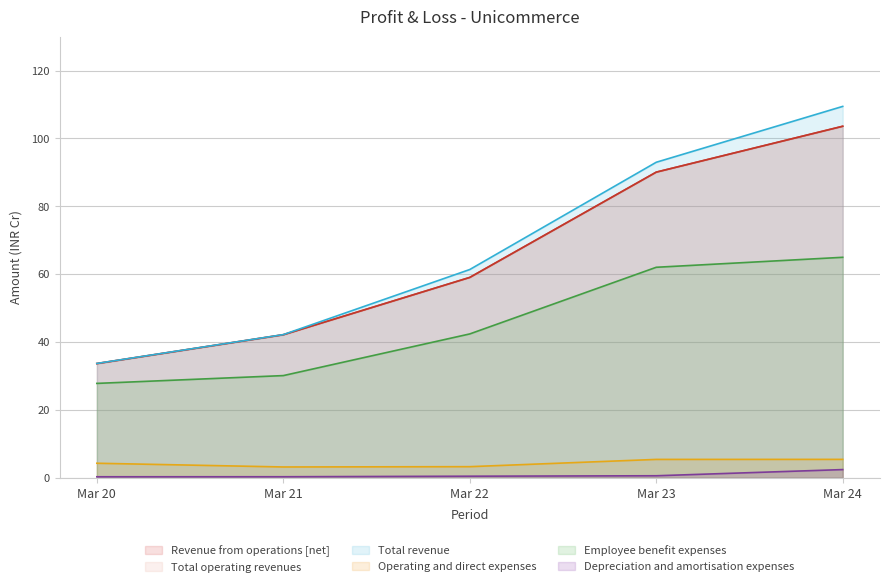

Does the chart have visible grid lines?

Yes